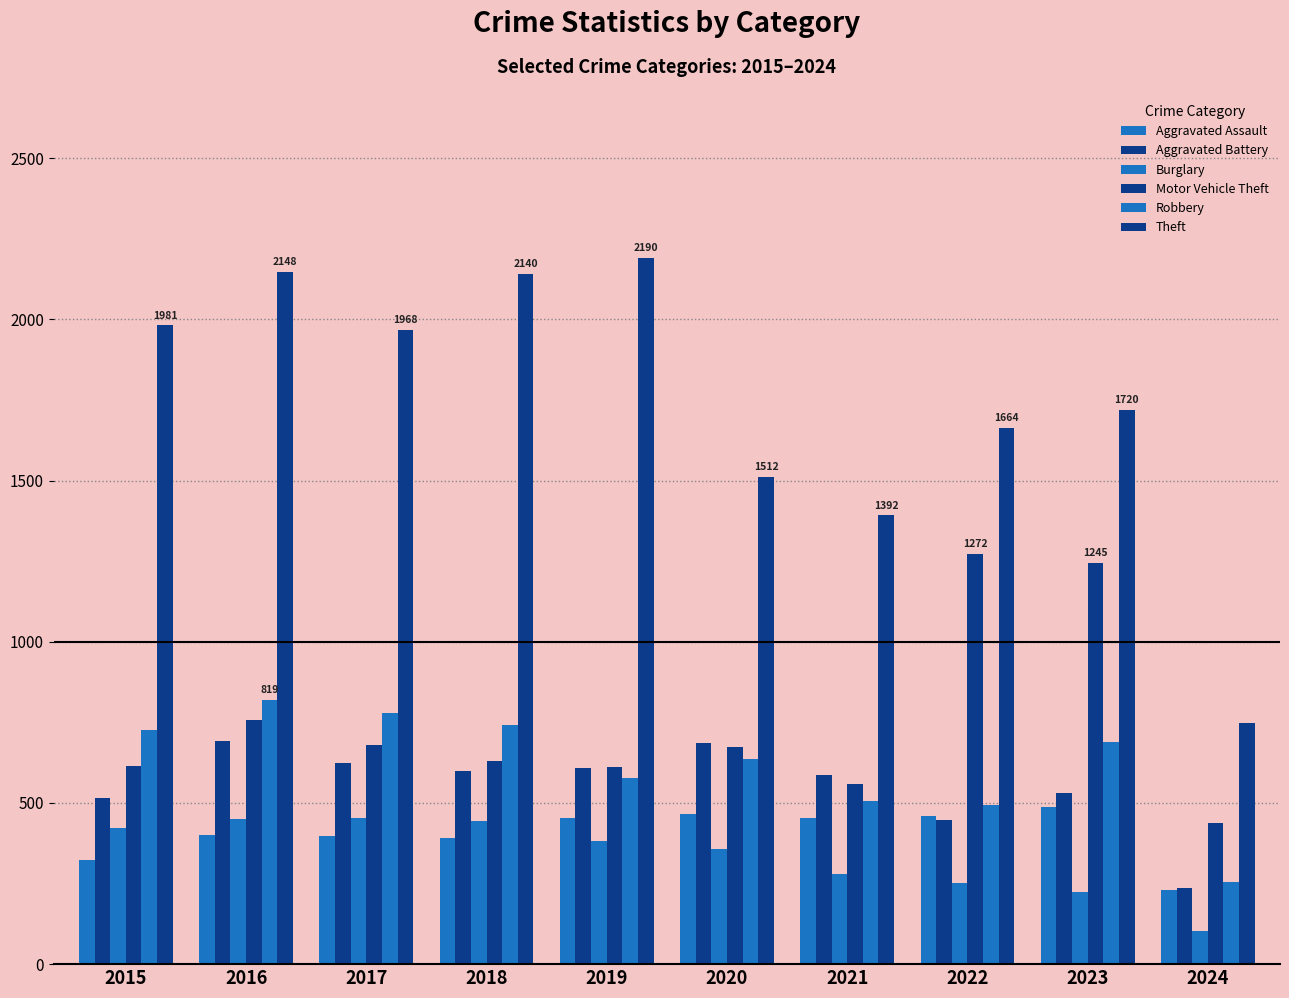

What is the sum of the Burglary values at 2017 and 2019?

836